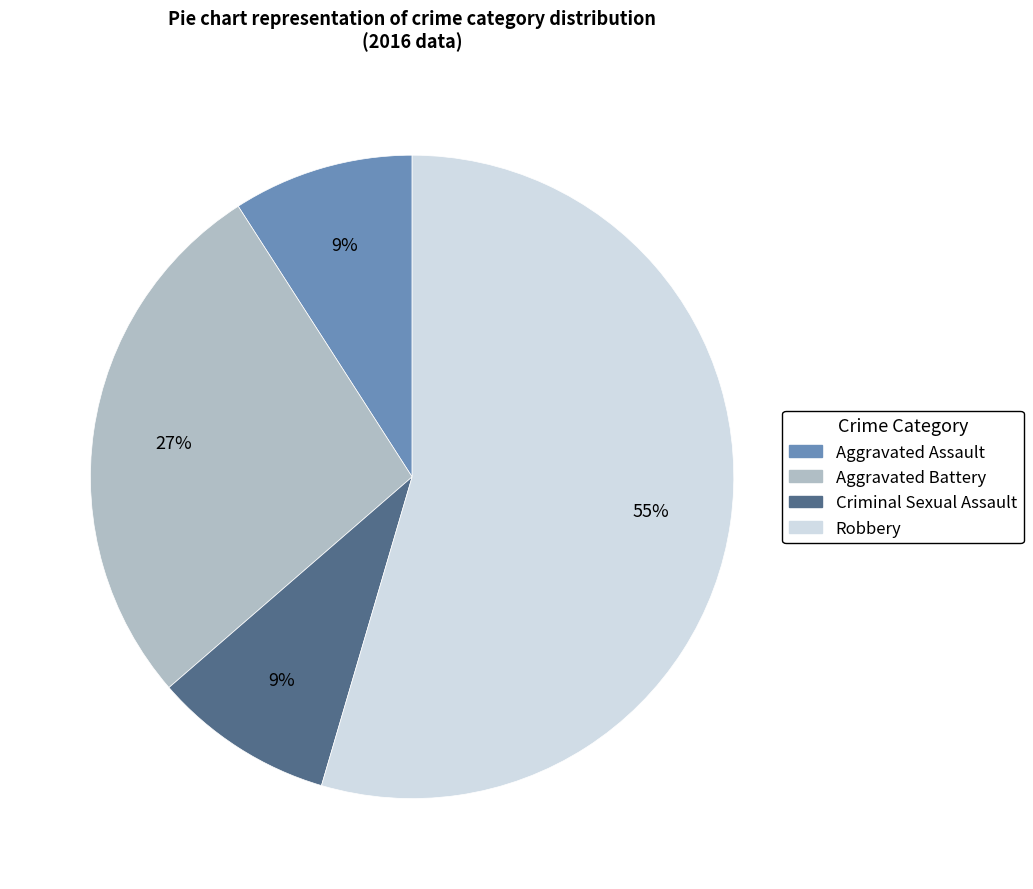

To the nearest percent, what portion does Criminal Sexual Assault represent?

9%